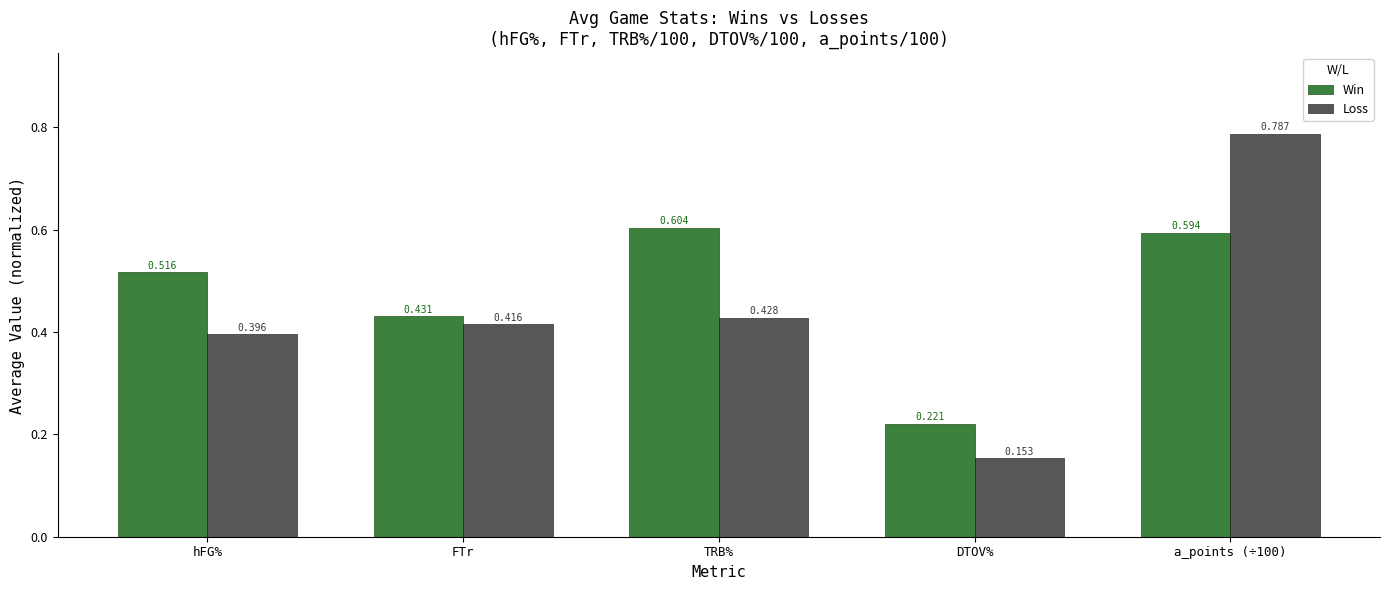

Which series has the widest spread of values?

Loss